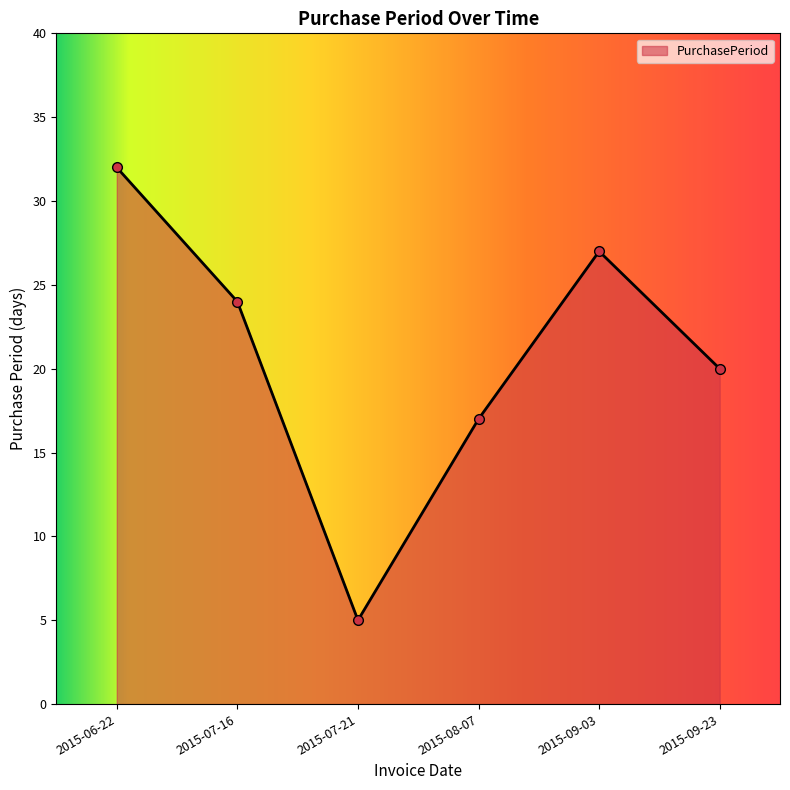

What position from the right is 2015-09-03?

2